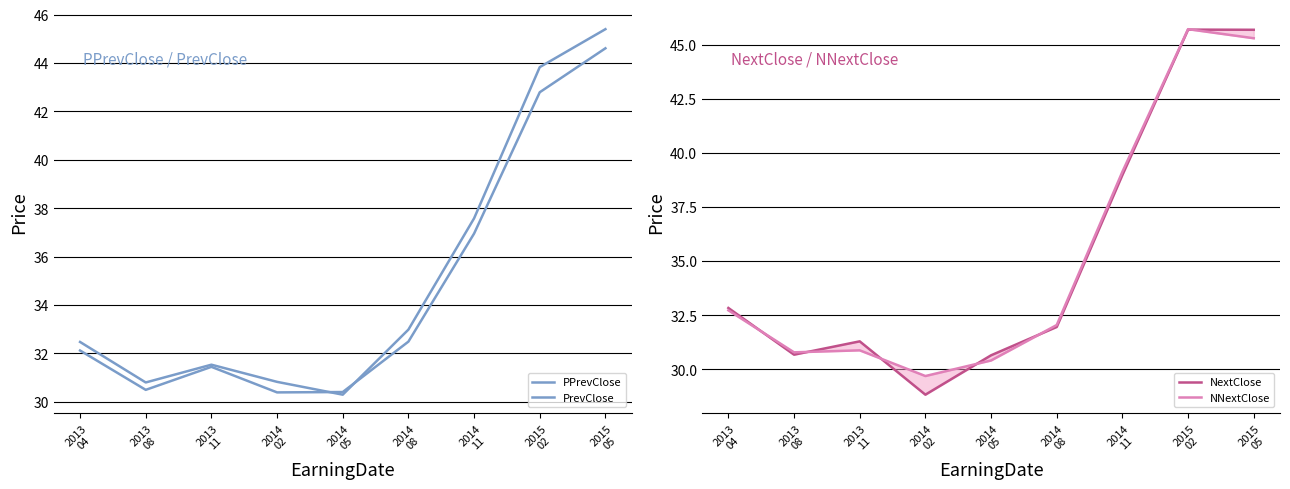

Where is the first local minimum for PrevClose?

2013
08